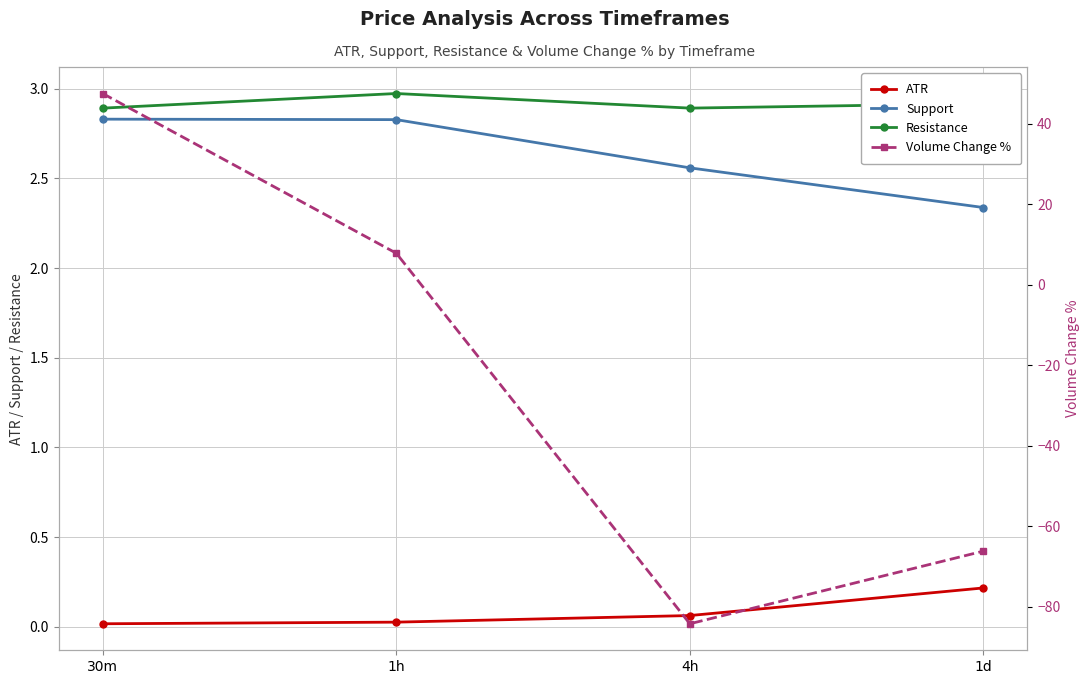

Does the chart display data point markers on the line(s)?

Yes